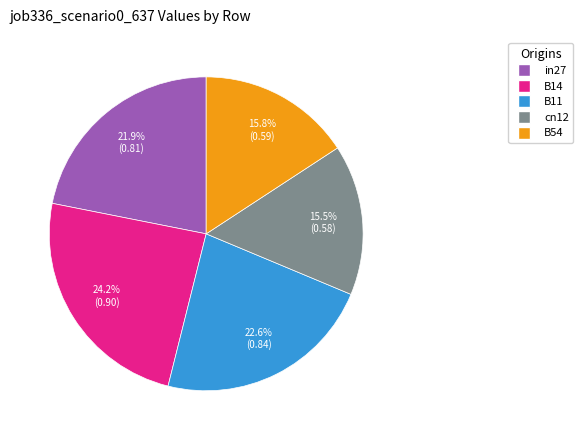

To the nearest percent, what percentage of the pie is B11?

23%